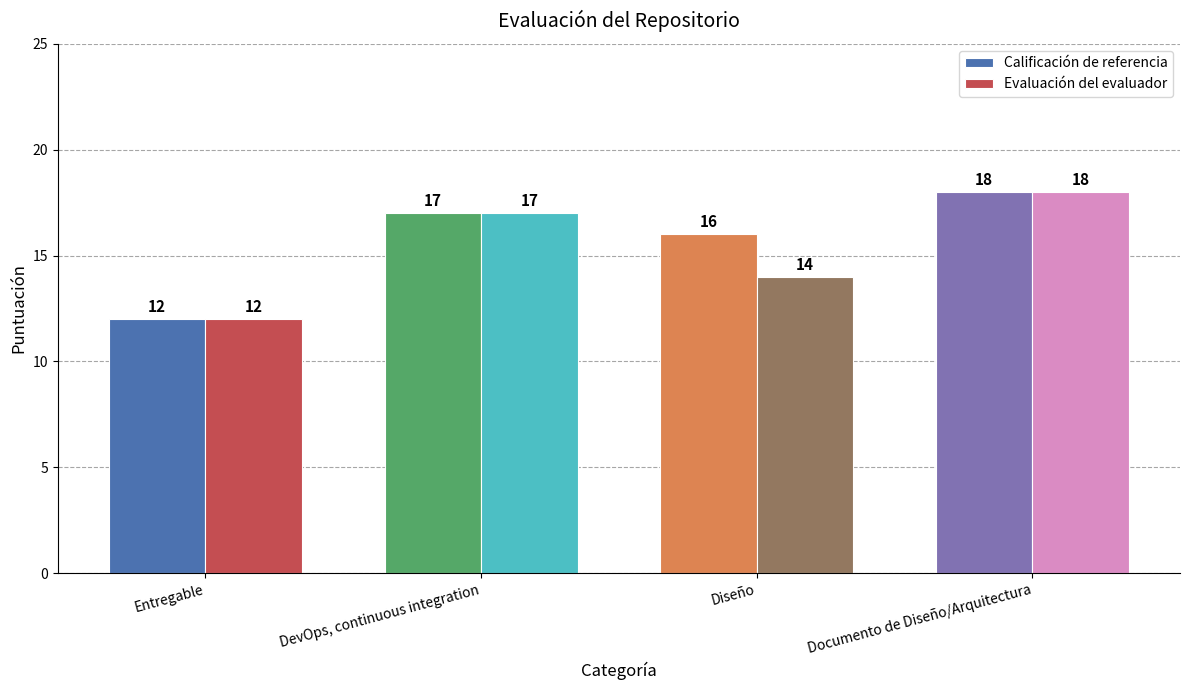

What is the sum of all Calificación de referencia values?

63